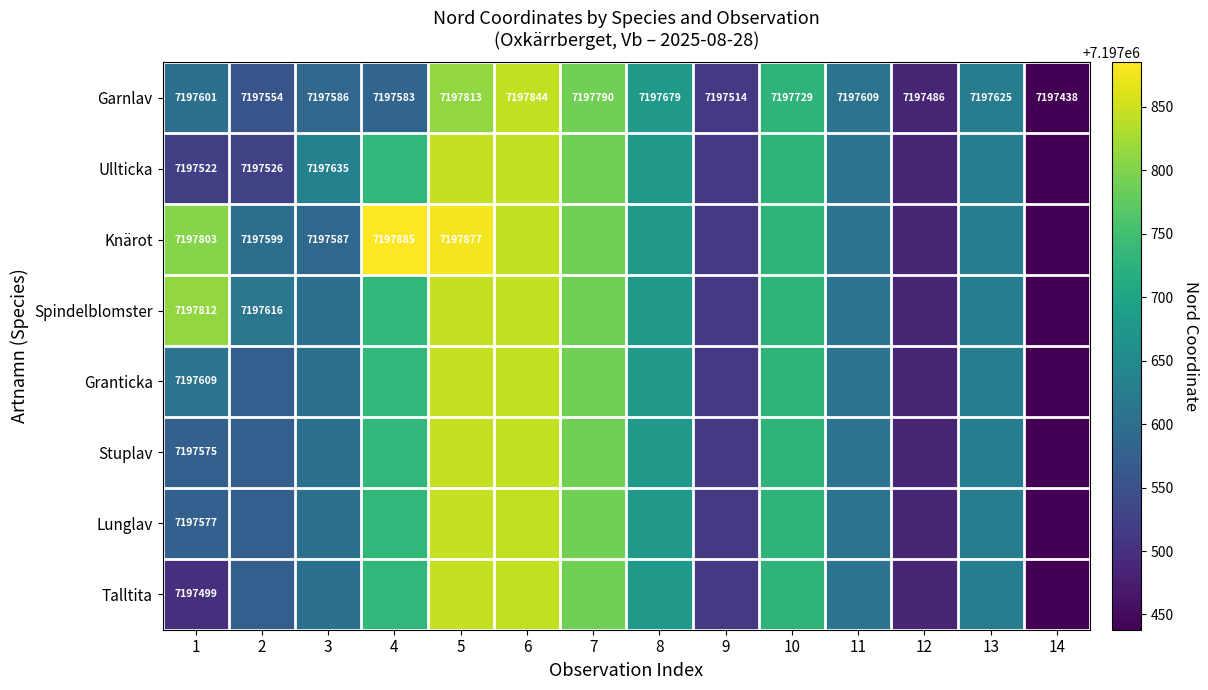

Rank the series at 1 from lowest to highest value.

Talltita, Ullticka, Stuplav, Lunglav, Garnlav, Granticka, Knärot, Spindelblomster